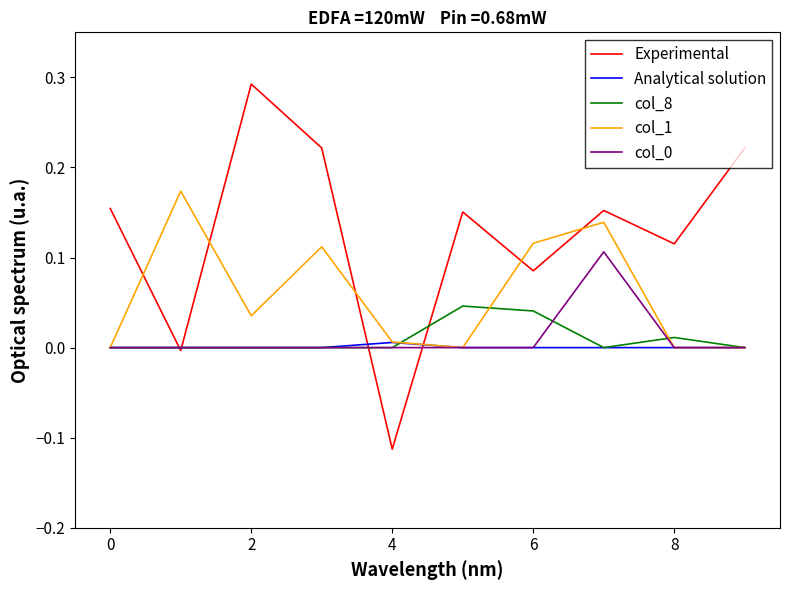

Which series has the largest total across all categories?

Experimental